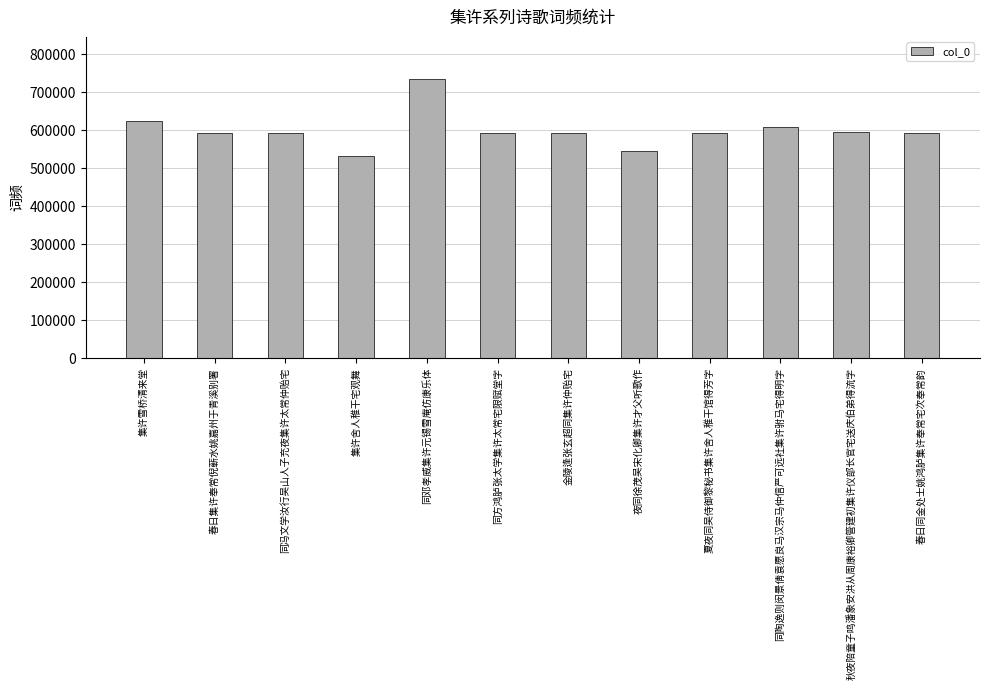

What is the difference between the values at 夜同徐茂吴宋化卿集许才父听歌作 and 集许雪桥清来堂?

80874